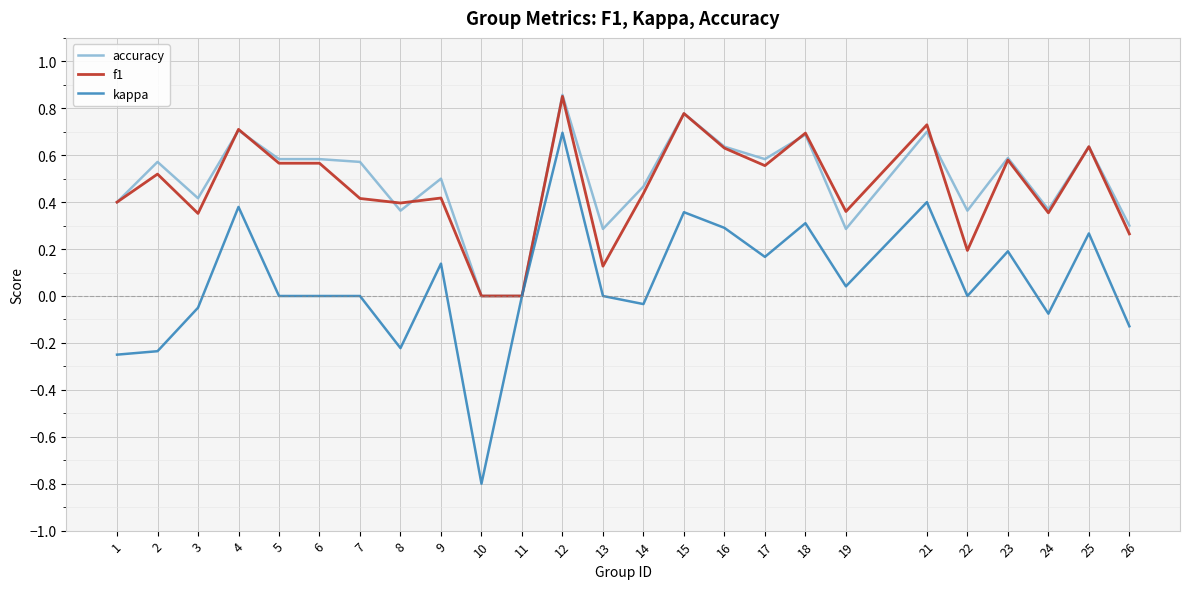

Which label corresponds to the largest value in the chart?

12